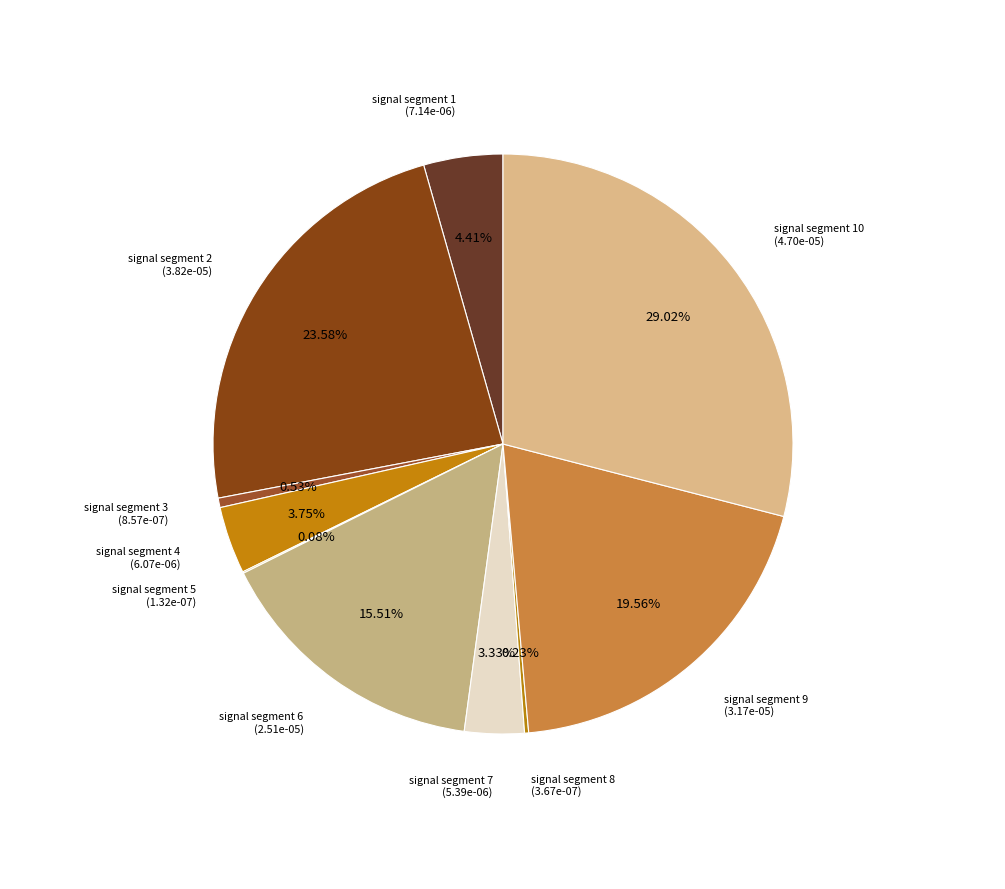

To the nearest percent, what is the average slice percentage?

10%